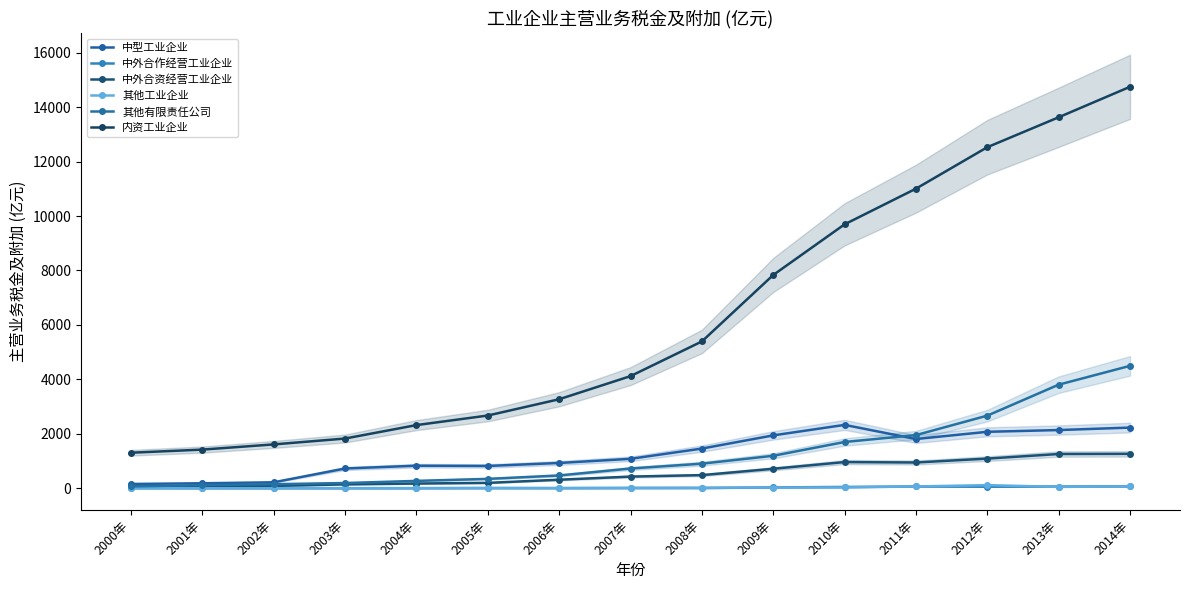

The 内资工业企业 series shows 7591.9 at 2013年. True or false?

False